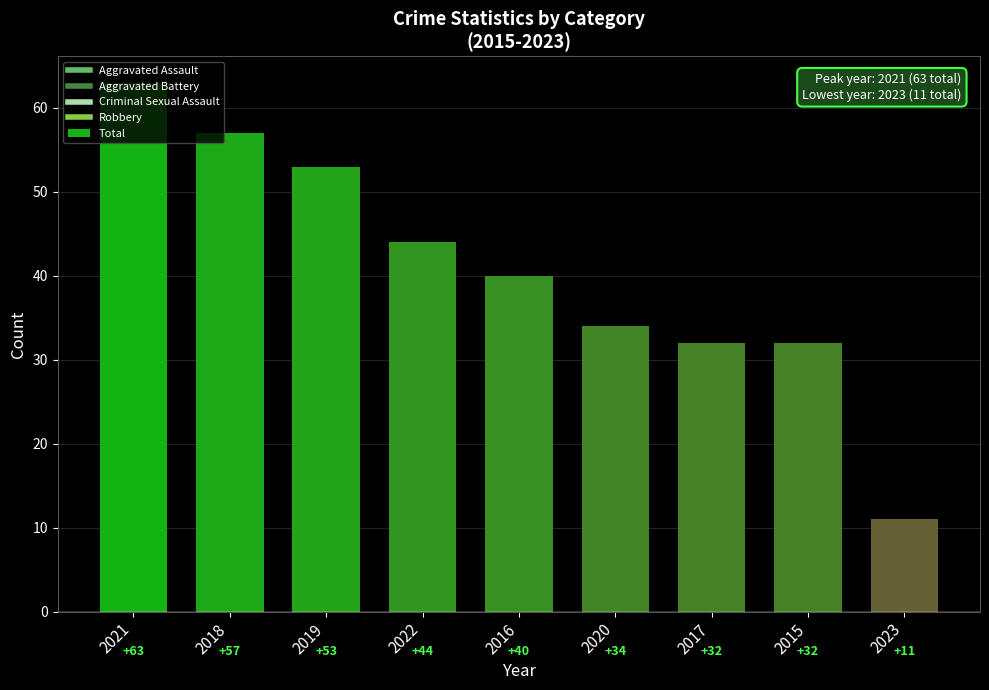

How many values are below 40?

4